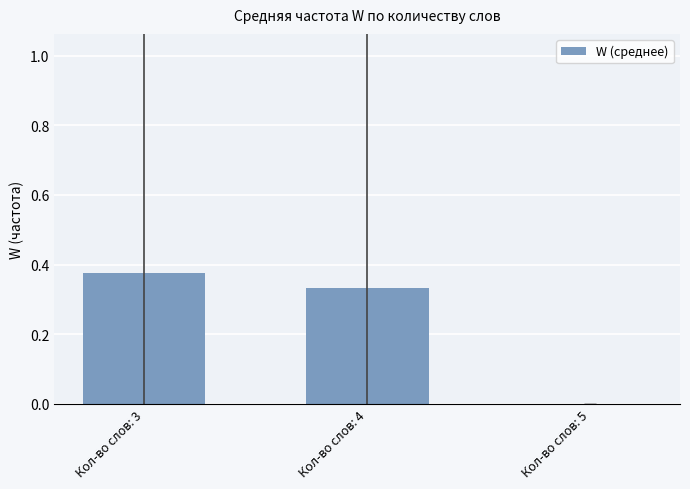

How many values are above zero?

2